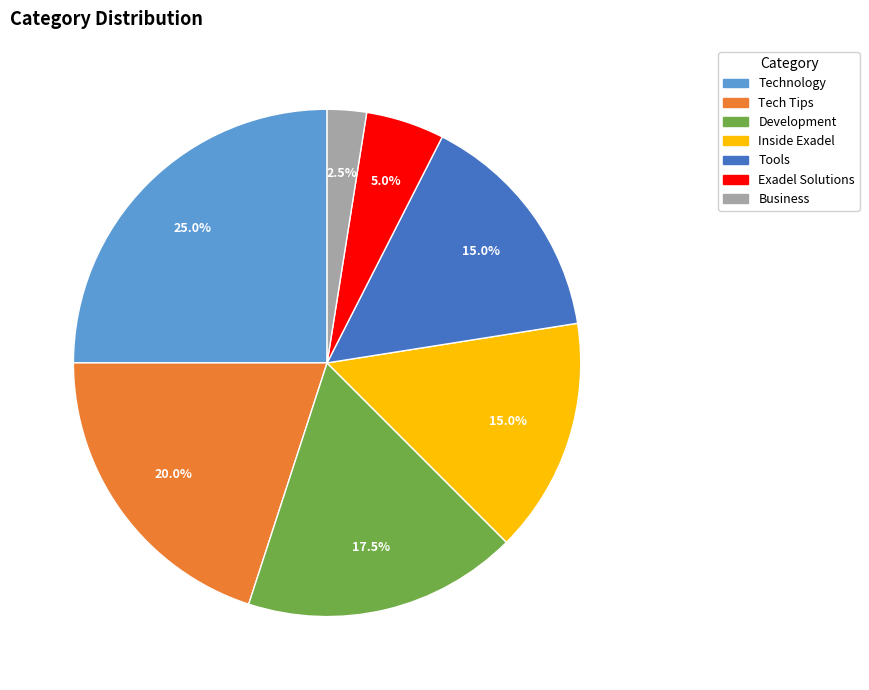

What portion of the pie excludes Exadel Solutions?

95.0%